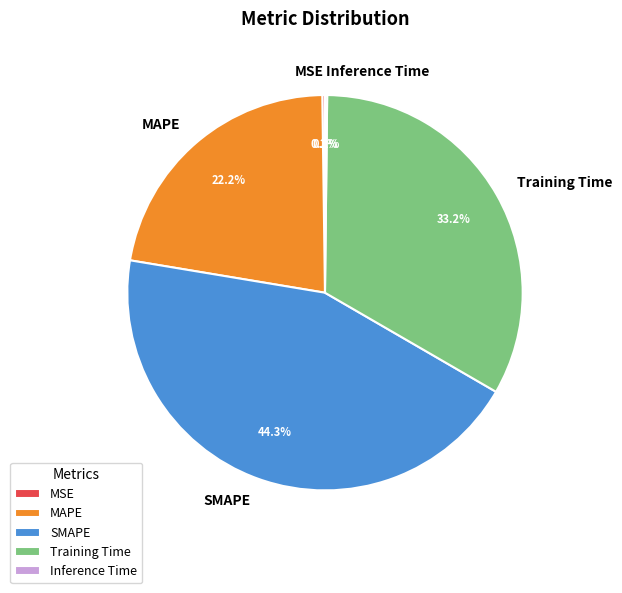

To the nearest percent, what portion does SMAPE represent?

44%